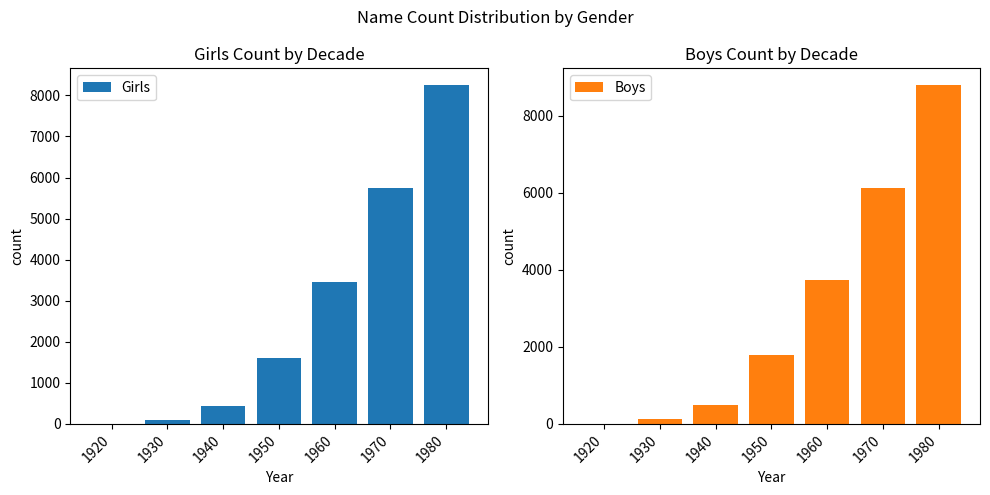

Reading right to left, what are all the values shown in this chart?

Girls: 1980=8247	1970=5743	1960=3466	1950=1601	1940=427	1930=102	1920=5
Boys: 1980=8795	1970=6137	1960=3748	1950=1783	1940=497	1930=134	1920=8